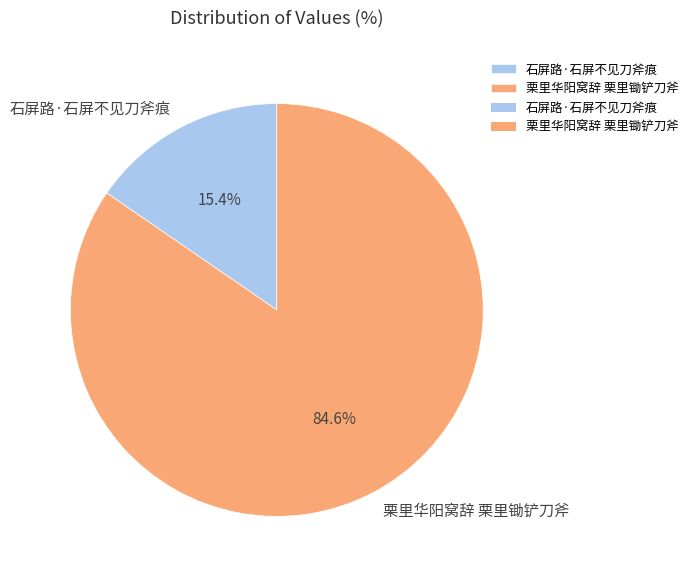

The 石屏路·石屏不见刀斧痕 slice represents 1% of the pie. True or false?

False